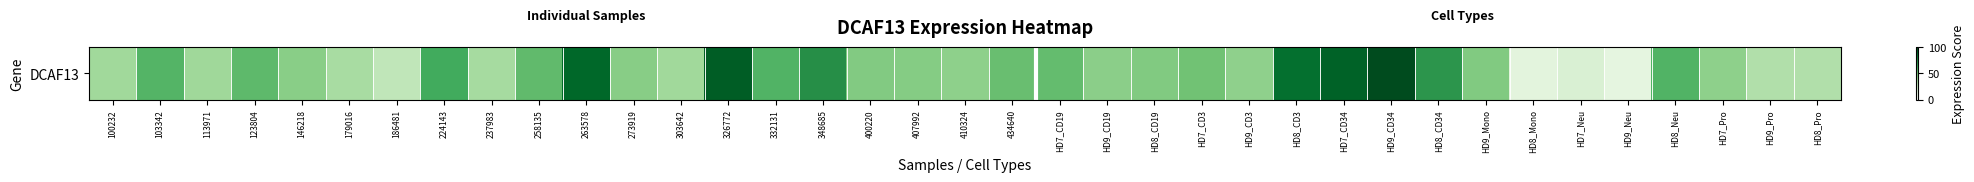

What is the approximate value at 332131?

58.2